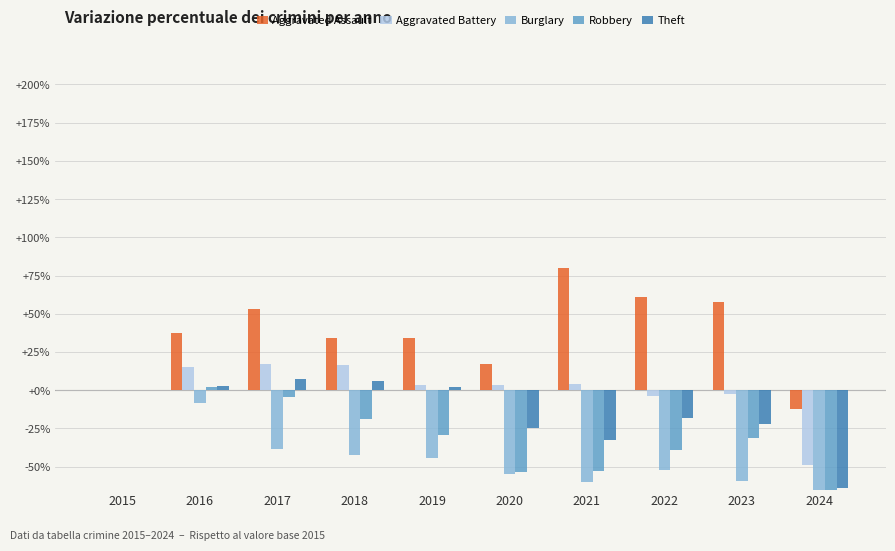

Is the value of Aggravated Assault at 2021 greater than the value of Aggravated Battery at 2023?

Yes